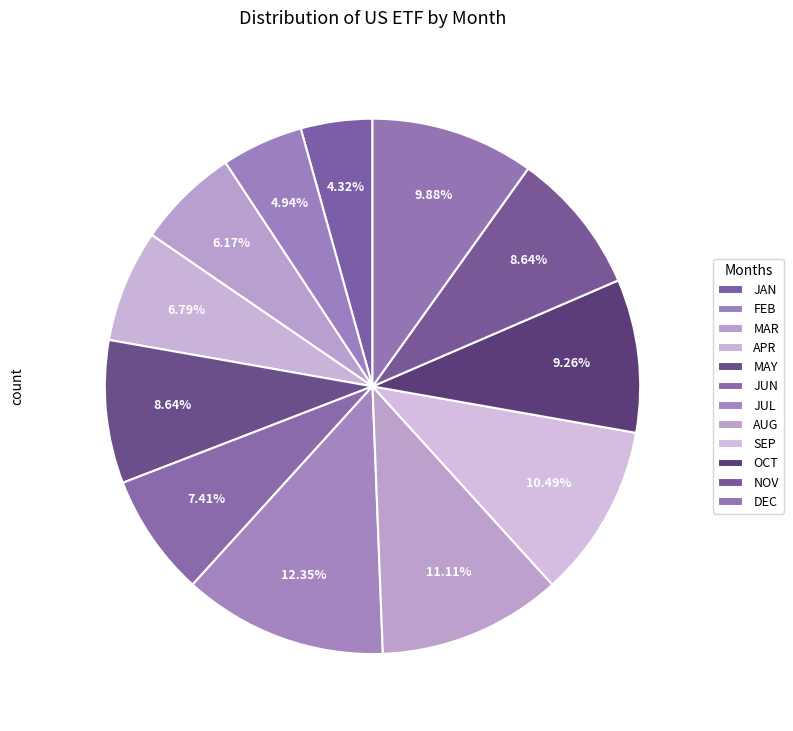

How many segments does this pie chart have?

12